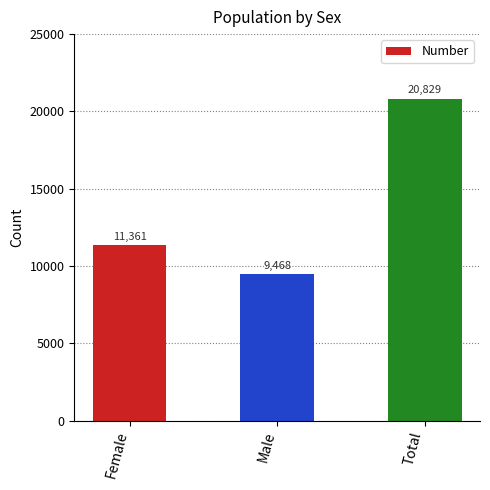

What is the value of the 2nd bar from the left?

9468